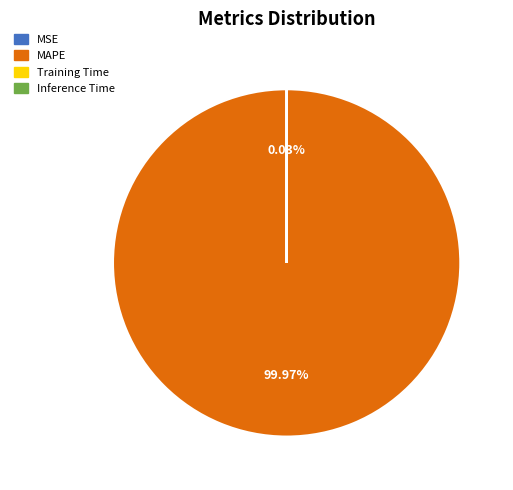

Does any single category account for the majority?

Yes